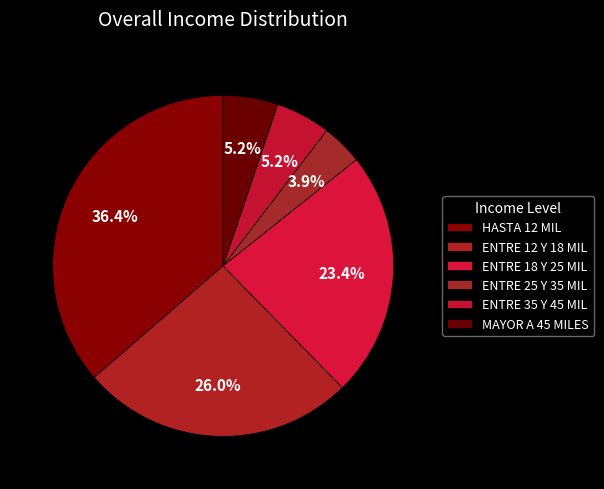

How many slices are in this pie chart?

6